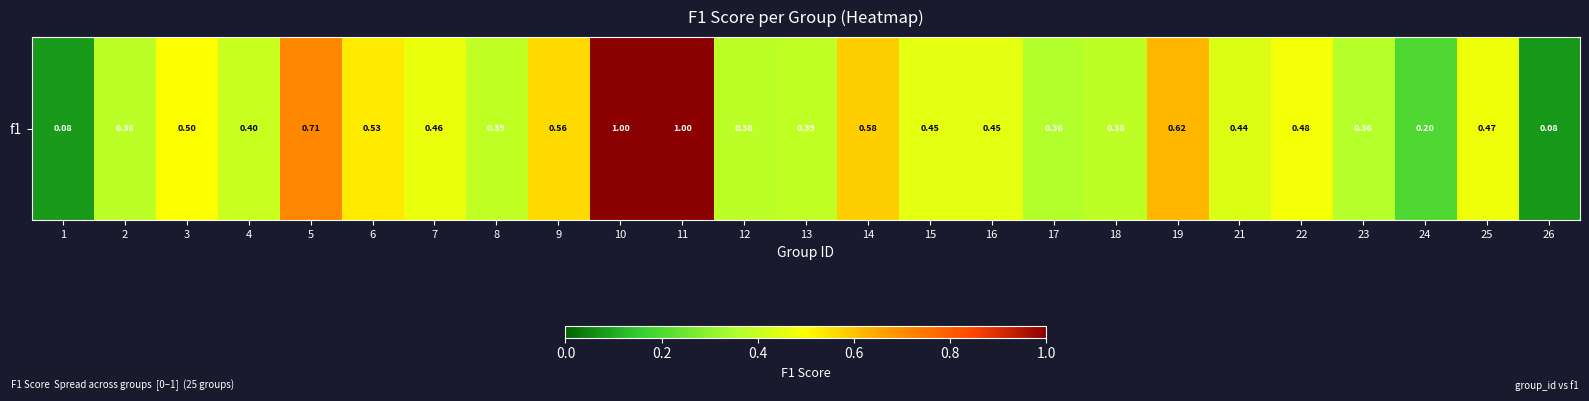

Which category has the highest value across all series?

10